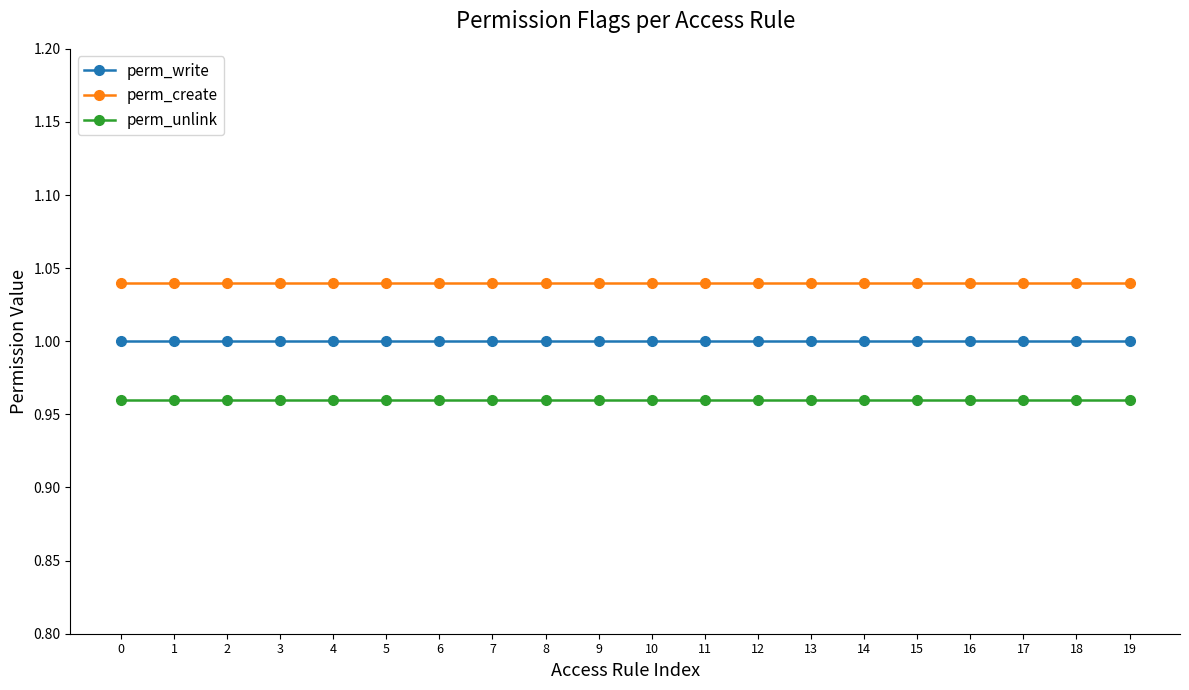

True or false: perm_create and perm_unlink intersect in this chart.

False